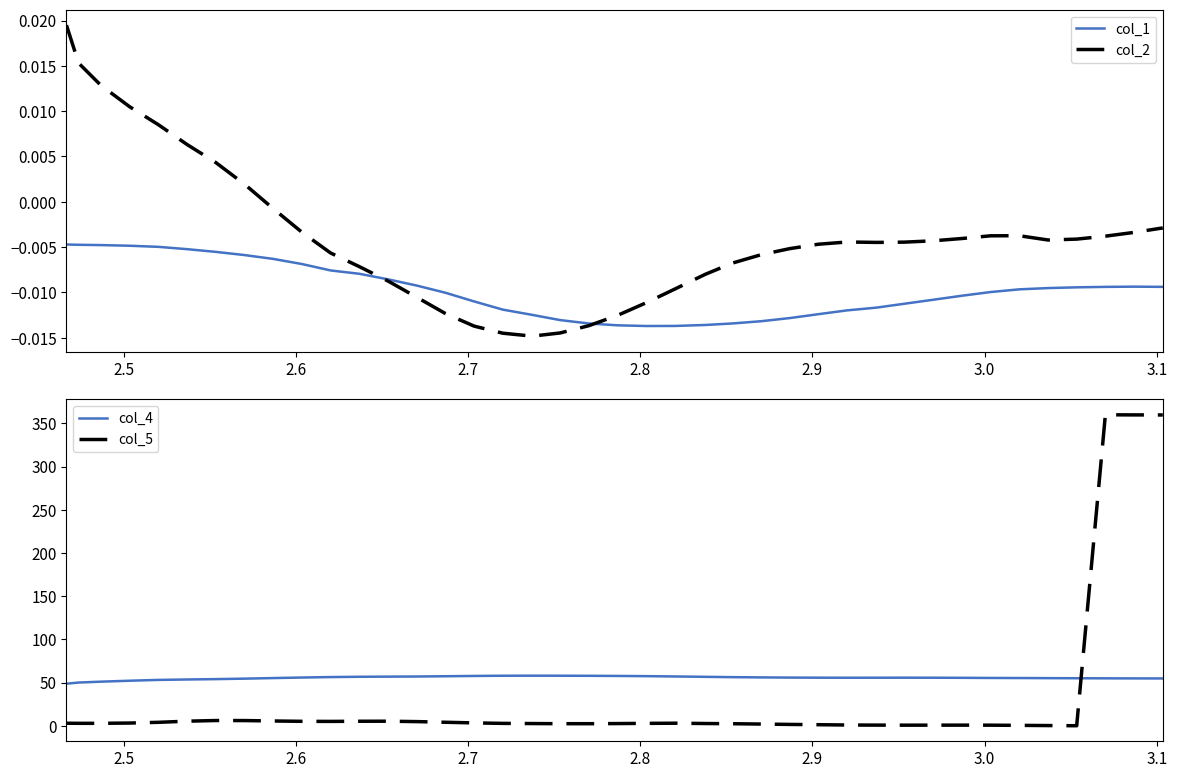

True or false: col_5 and col_4 cross at least once.

True